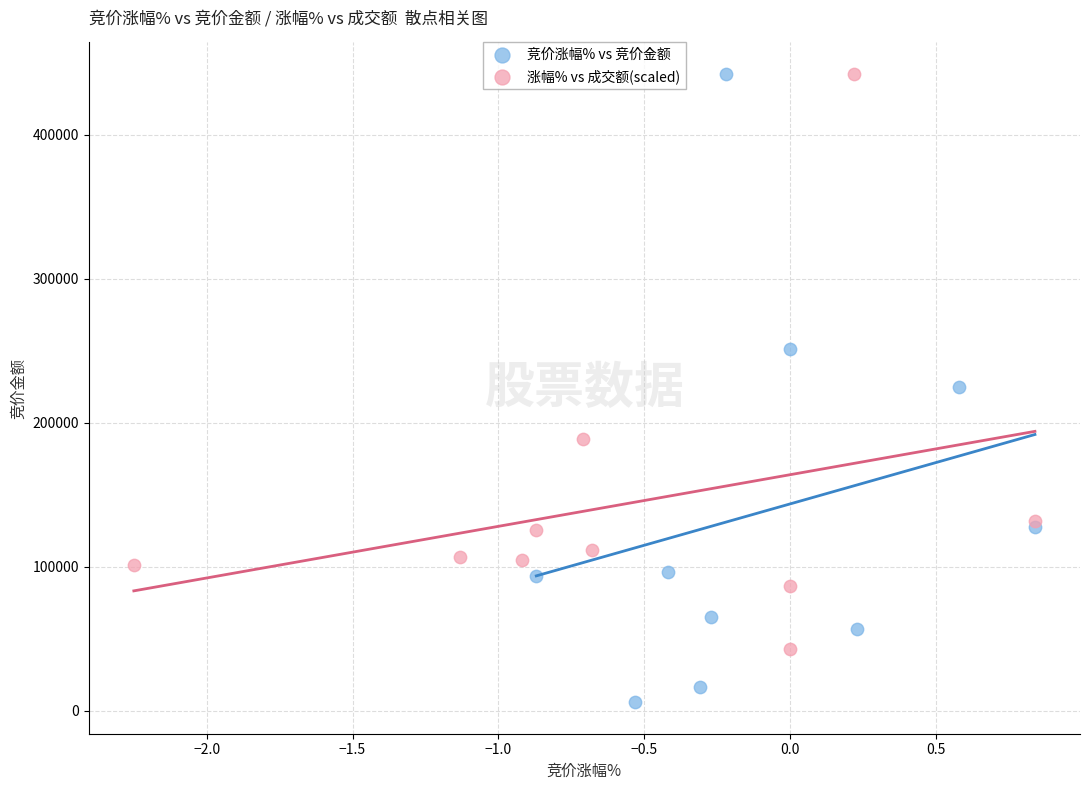

Which series has the widest spread of Y values?

竞价涨幅% vs 竞价金额